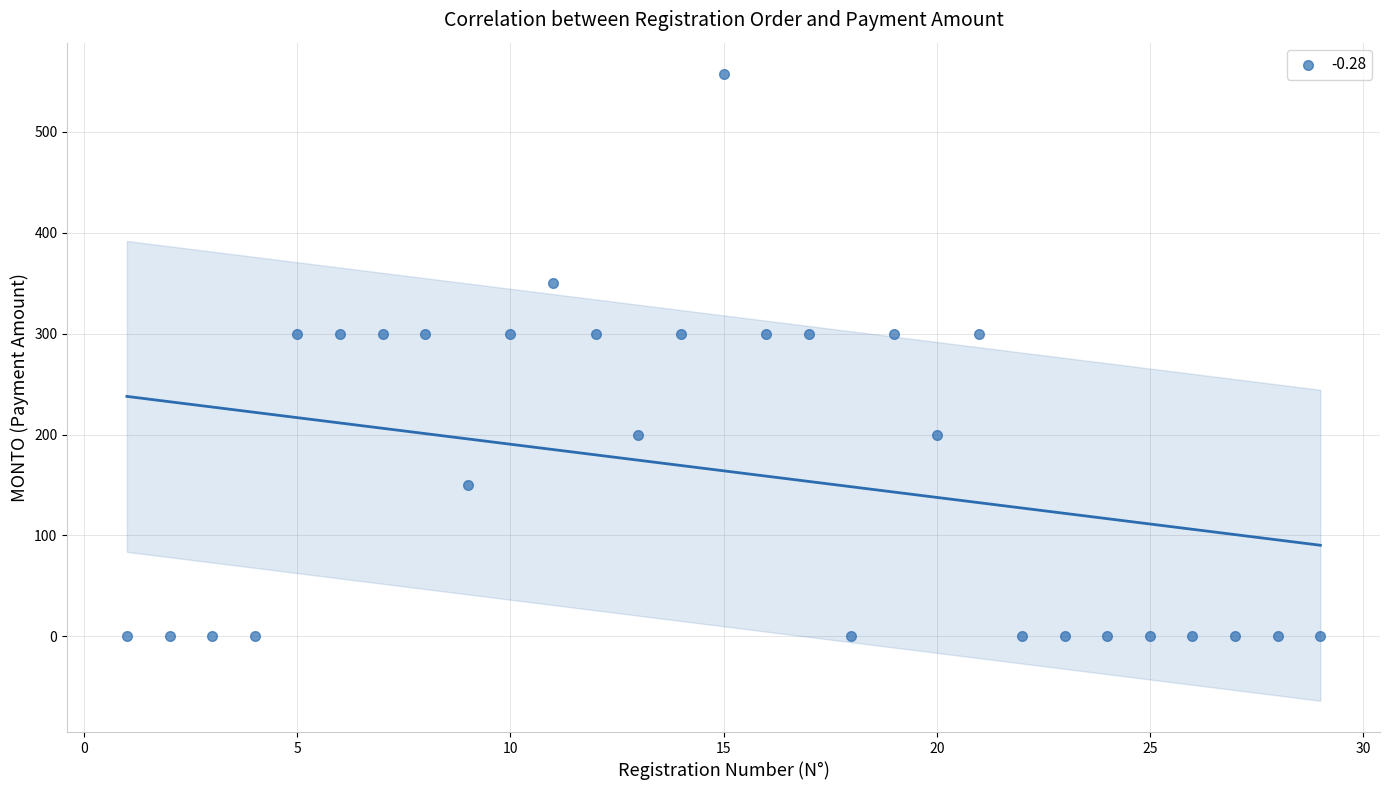

What is the range of X values (max minus min)?

28.0